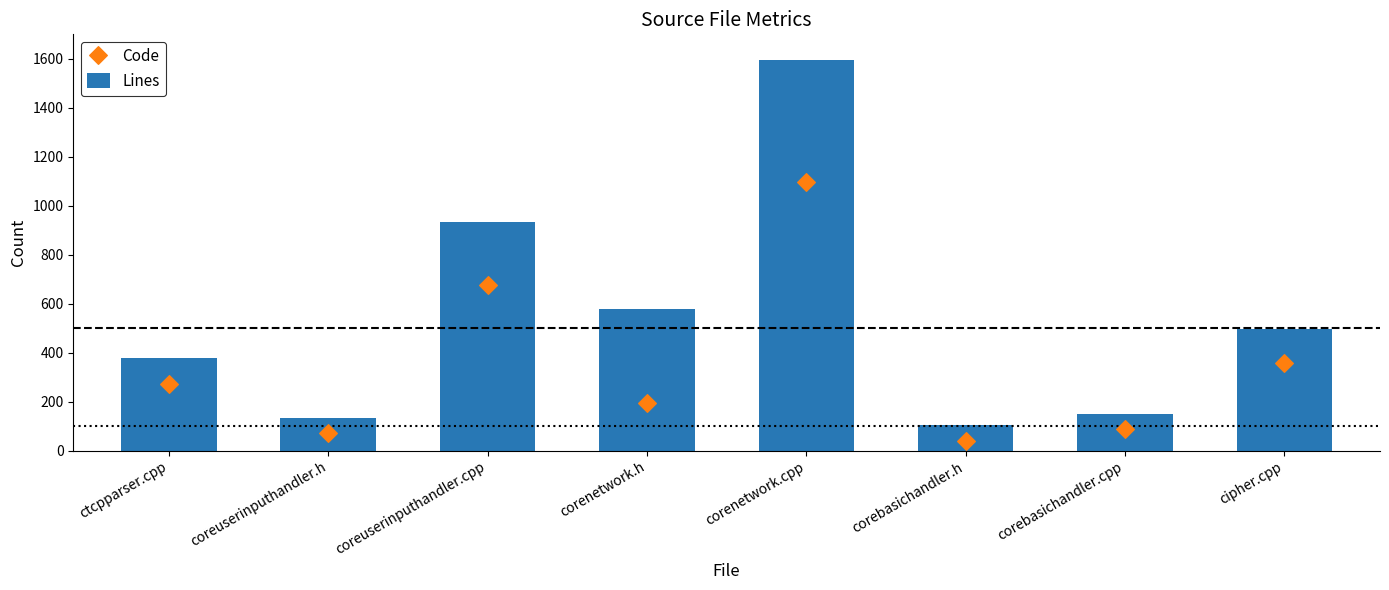

Which series has the widest spread of Y values?

Lines